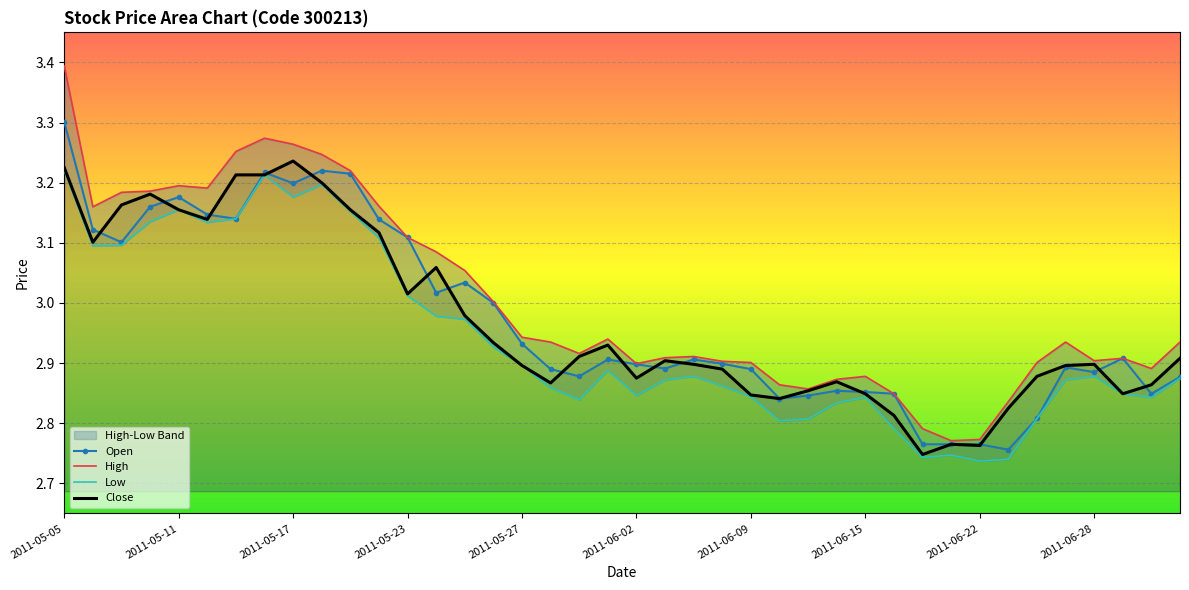

At how many categories does at least one series exceed 2?

40